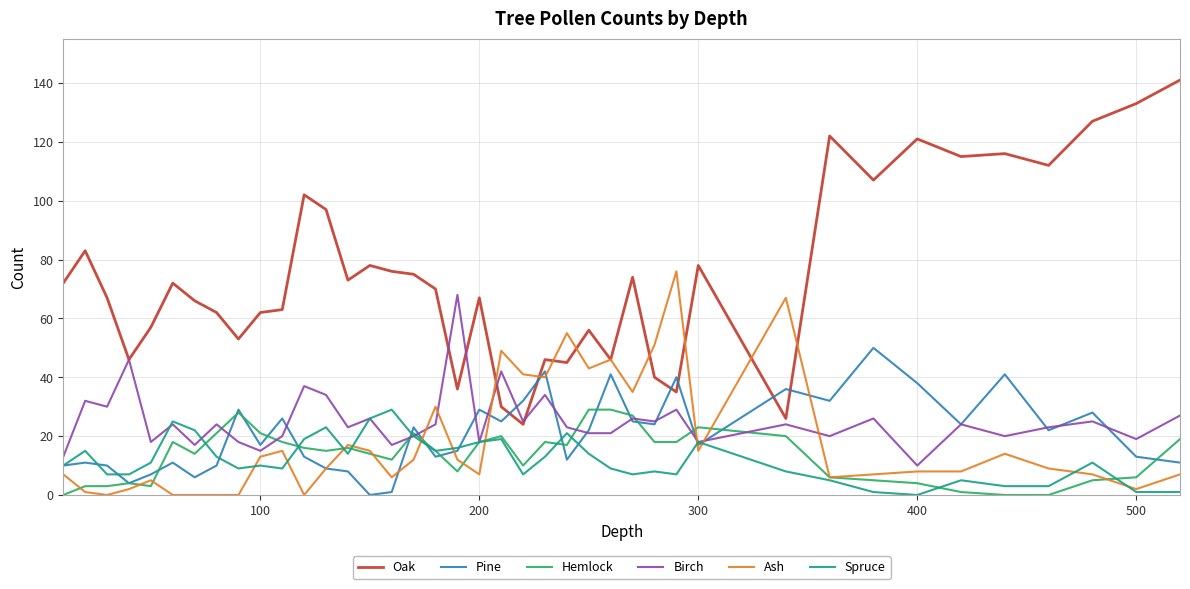

At how many categories does at least one series exceed 42?

39